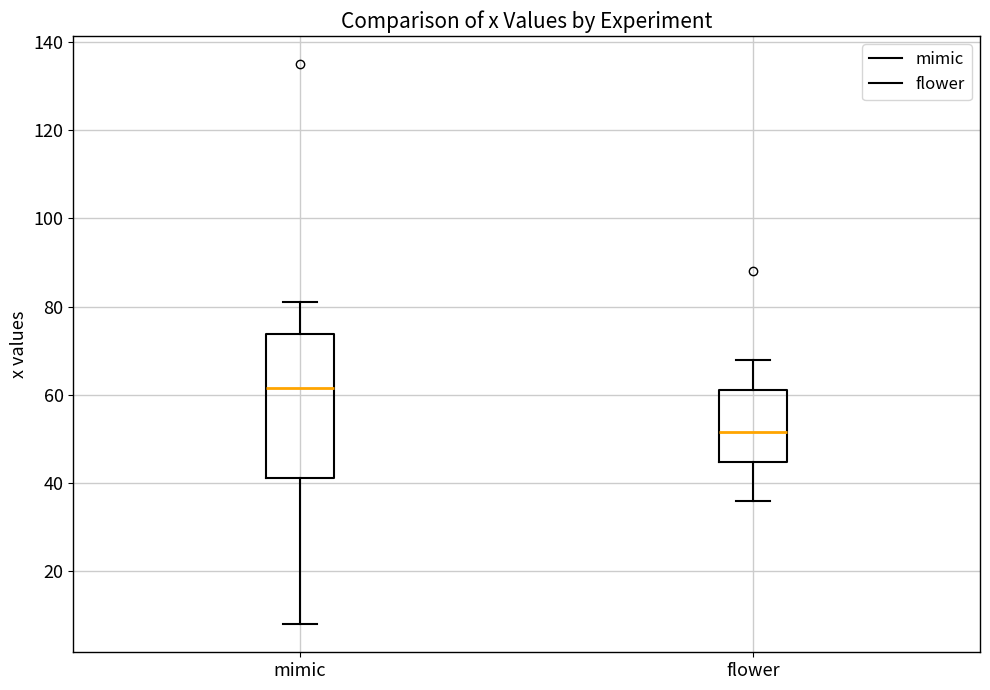

Comparing the boxes themselves (not the whiskers), which one is the tallest?

mimic